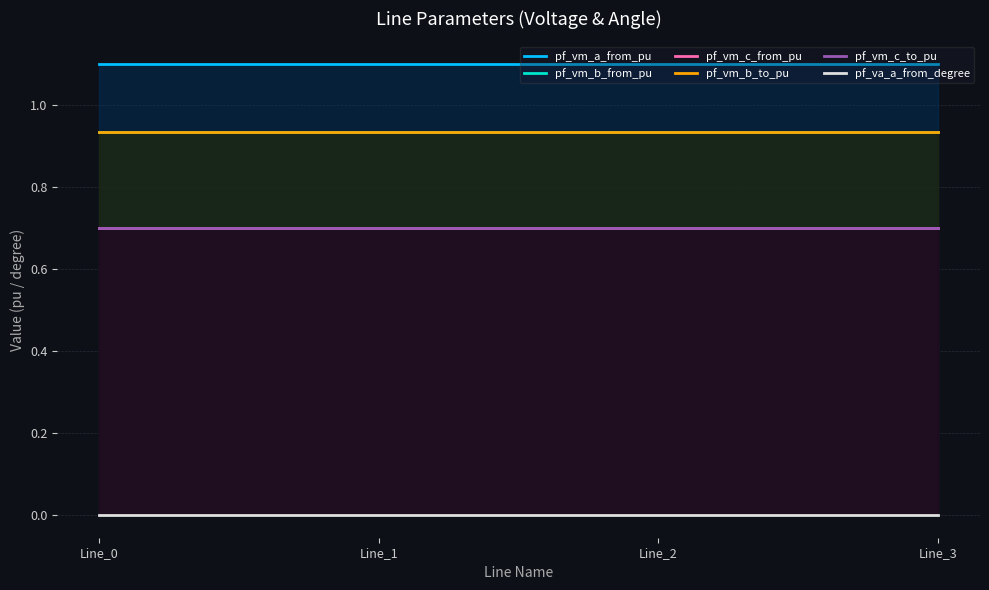

Which category has the lowest value in the pf_vm_c_to_pu series?

Line_0